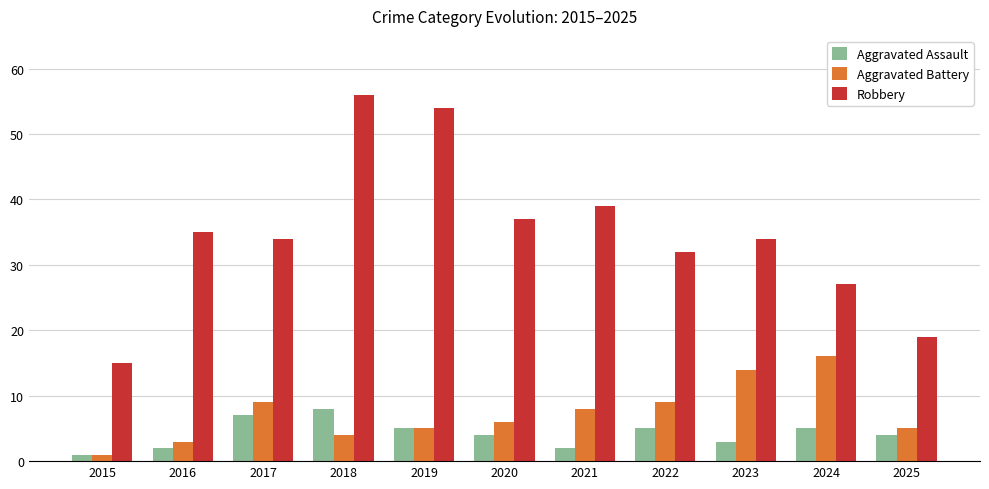

What is the difference between the highest and lowest values at 2020?

33